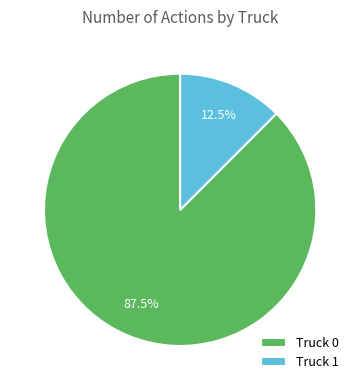

To the nearest percent, what is the difference between the largest and smallest slice percentages?

75%